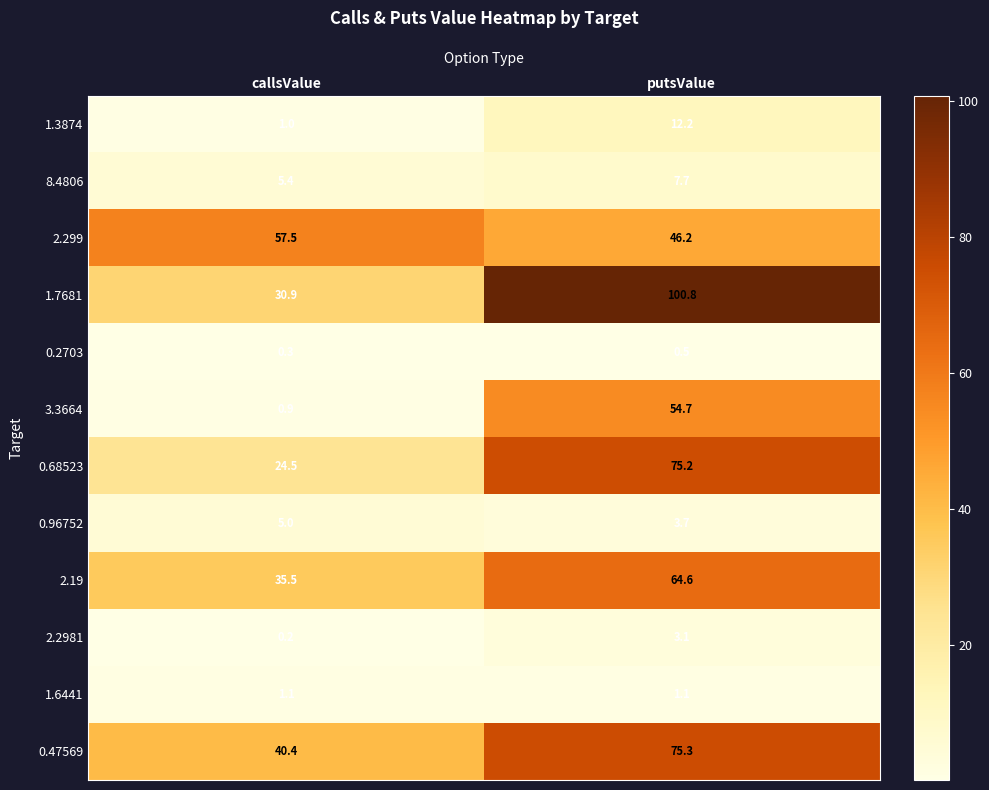

What is the lowest value of the 0.47569 series?

40.4